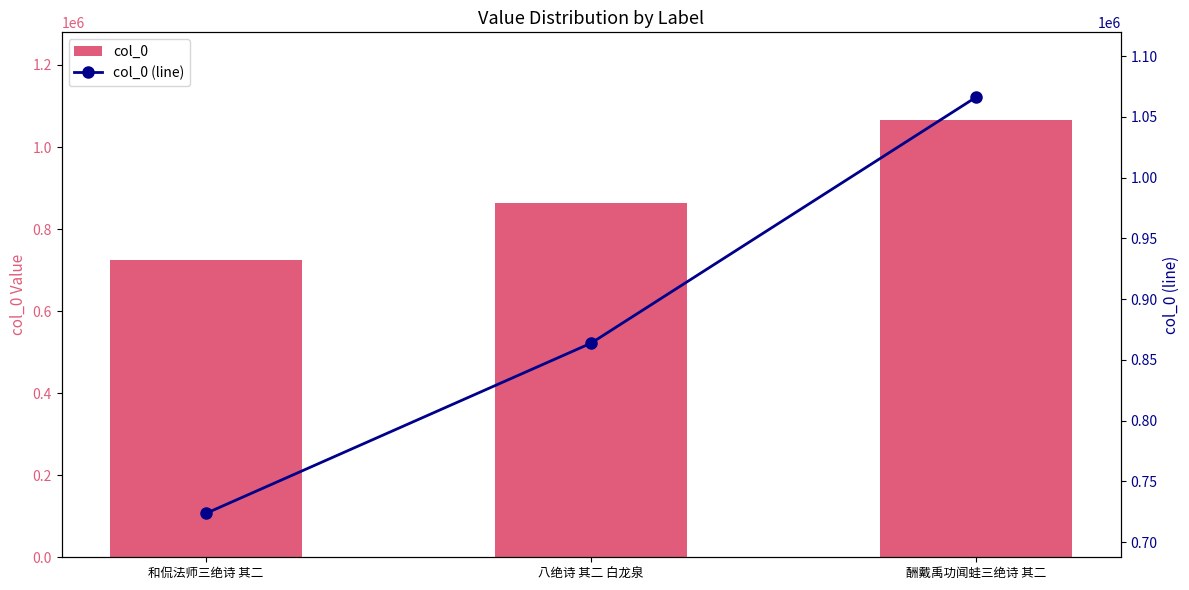

What is the minimum value shown in the chart?

723630